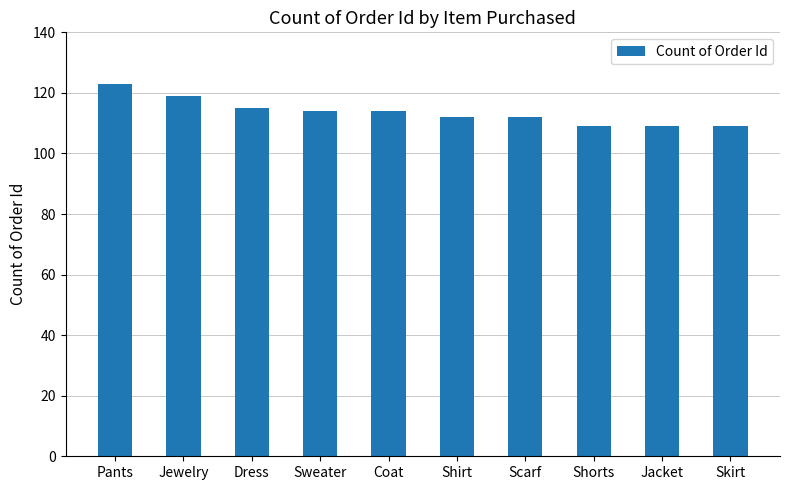

How many data points are less than 114?

5